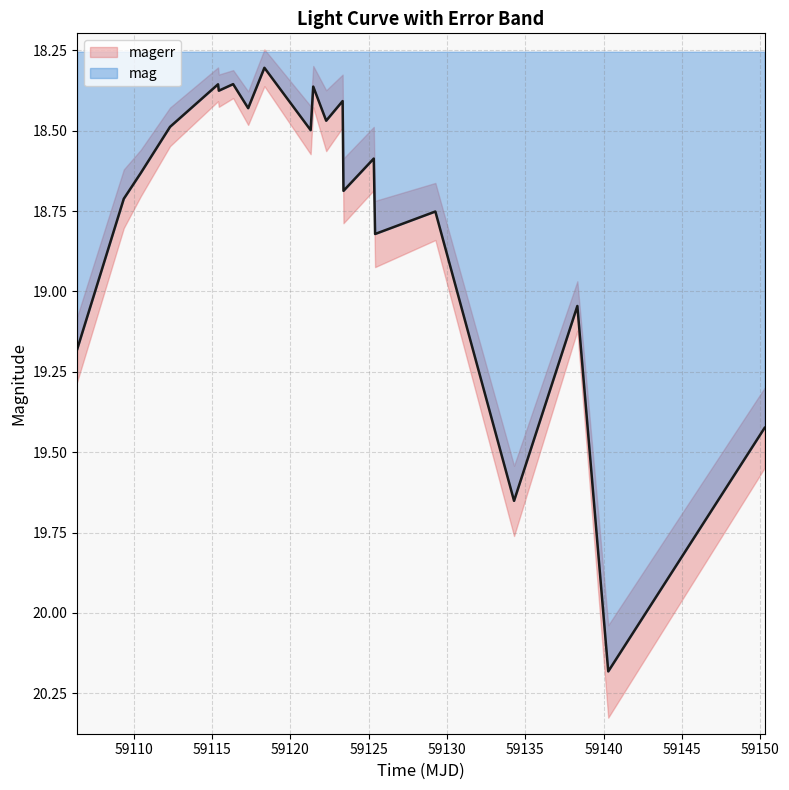

What is the difference between the maximum and minimum values?

1.9